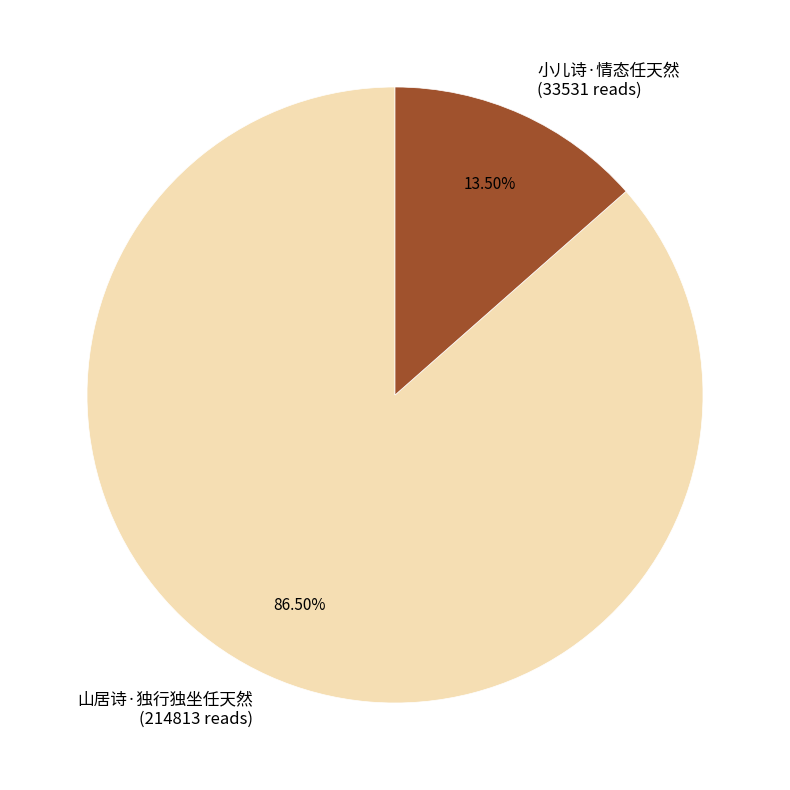

Rank the categories by value from lowest to highest.

小儿诗·情态任天然, 山居诗·独行独坐任天然